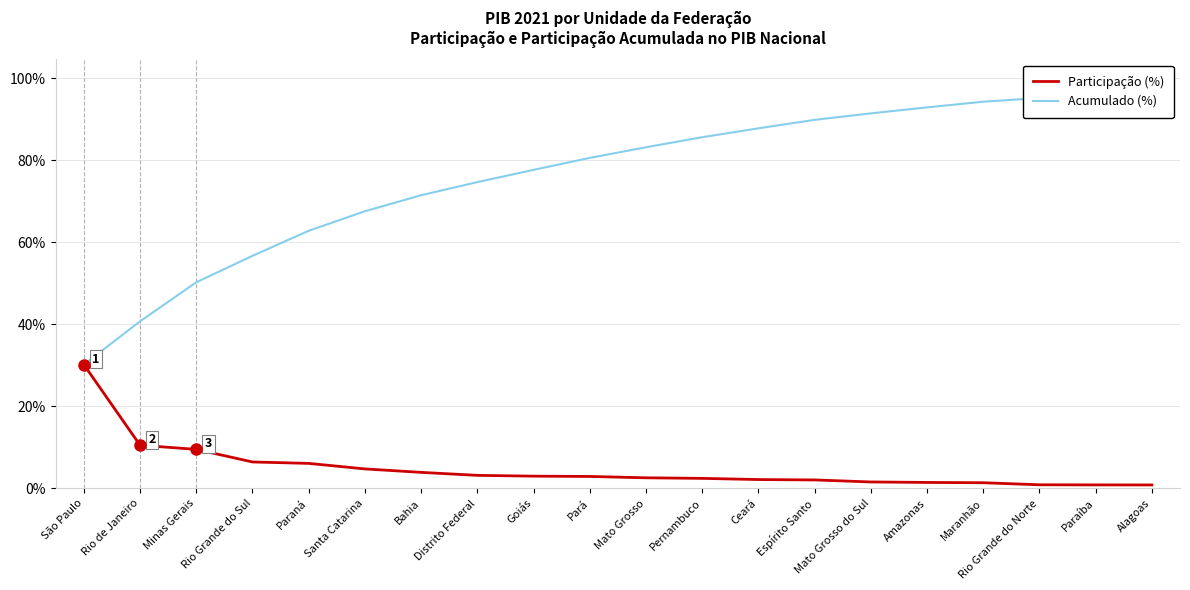

How many values in the Participação (%) series are below 2?

6